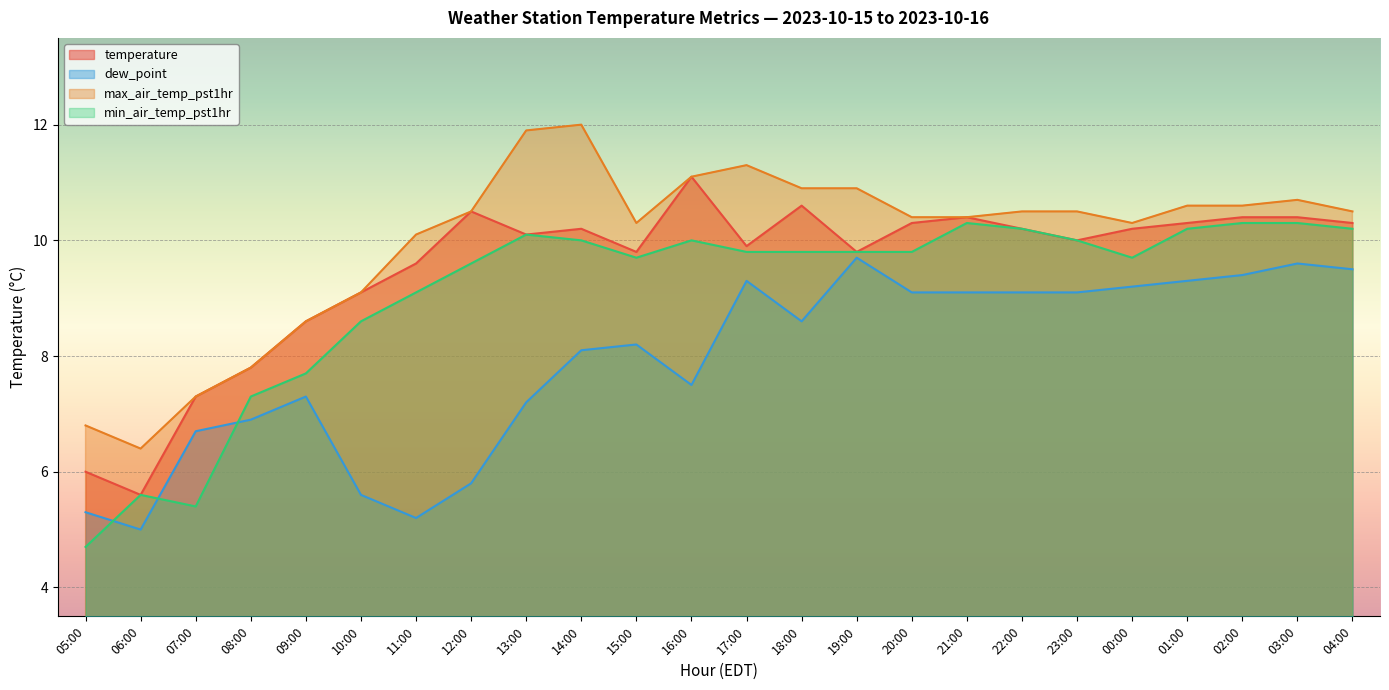

List the series in order of their overall mean, highest first.

max_air_temp_pst1hr, temperature, min_air_temp_pst1hr, dew_point